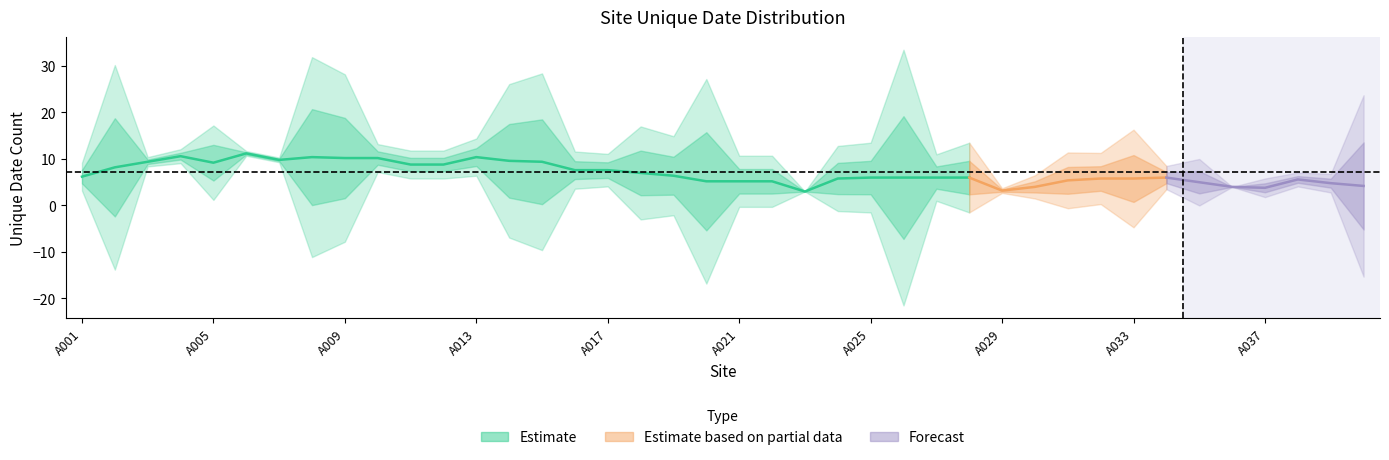

The value at A029 is 3. True or false?

True